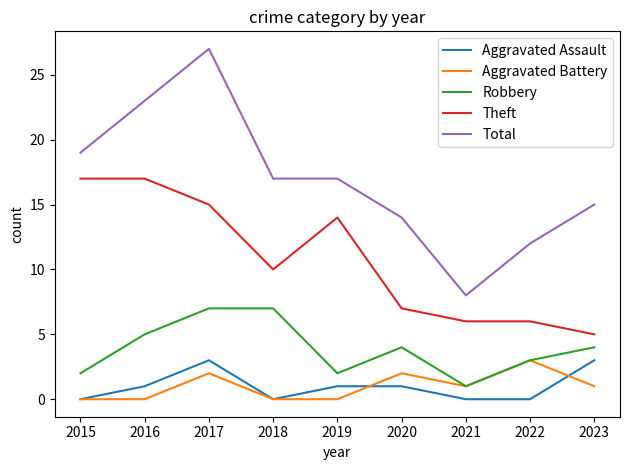

Reading left to right, what are all the values shown in this chart?

Aggravated Assault: 0	1	3	0	1	1	0	0	3
Aggravated Battery: 0	0	2	0	0	2	1	3	1
Robbery: 2	5	7	7	2	4	1	3	4
Theft: 17	17	15	10	14	7	6	6	5
Total: 19	23	27	17	17	14	8	12	15